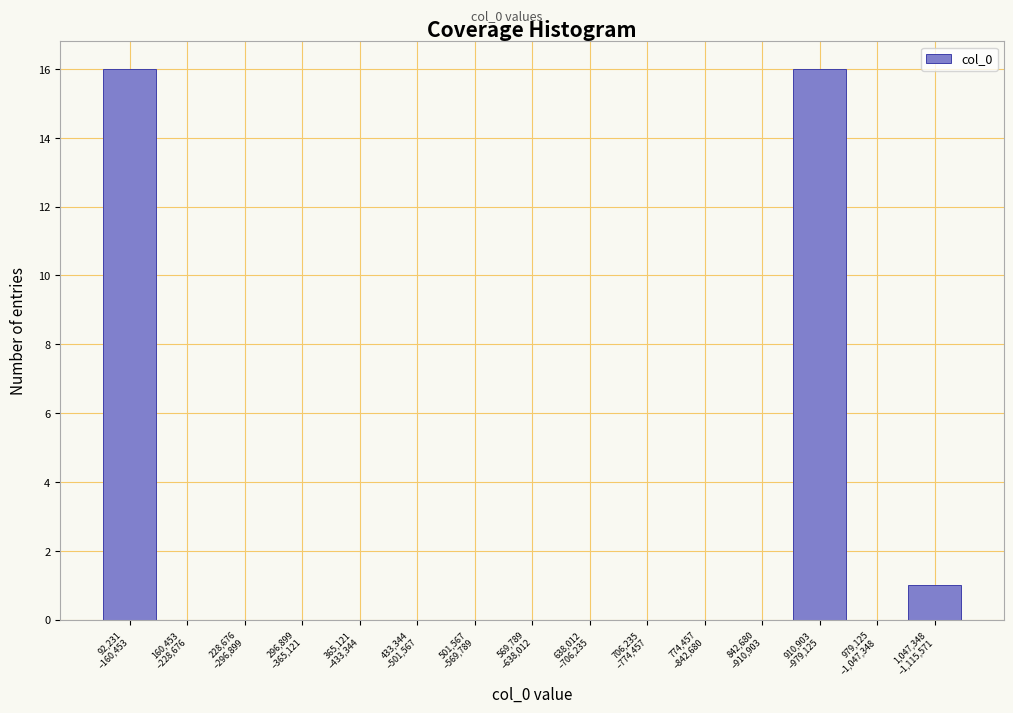

What is the sum of all values?

33